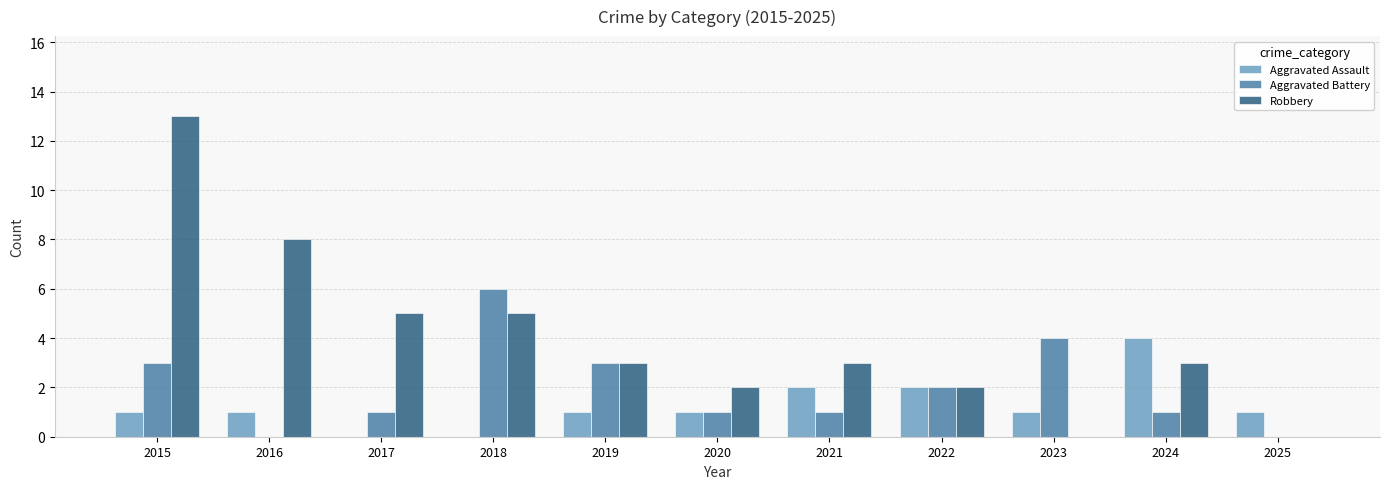

Reading right to left, list all the values displayed in this chart.

Aggravated Assault: 2025=1	2024=4	2023=1	2022=2	2021=2	2020=1	2019=1	2018=0	2017=0	2016=1	2015=1
Aggravated Battery: 2025=0	2024=1	2023=4	2022=2	2021=1	2020=1	2019=3	2018=6	2017=1	2016=0	2015=3
Robbery: 2025=0	2024=3	2023=0	2022=2	2021=3	2020=2	2019=3	2018=5	2017=5	2016=8	2015=13